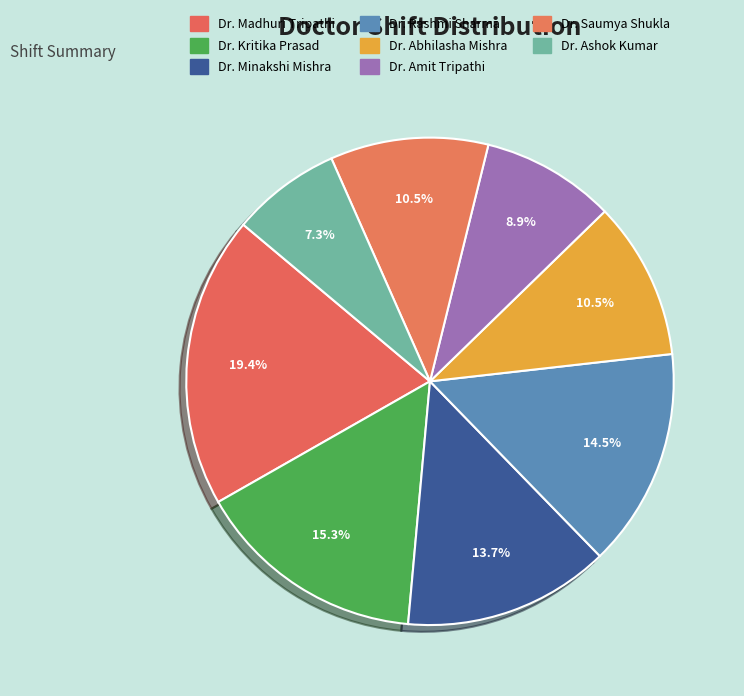

Does Dr. Abhilasha Mishra represent more than half of the total?

No